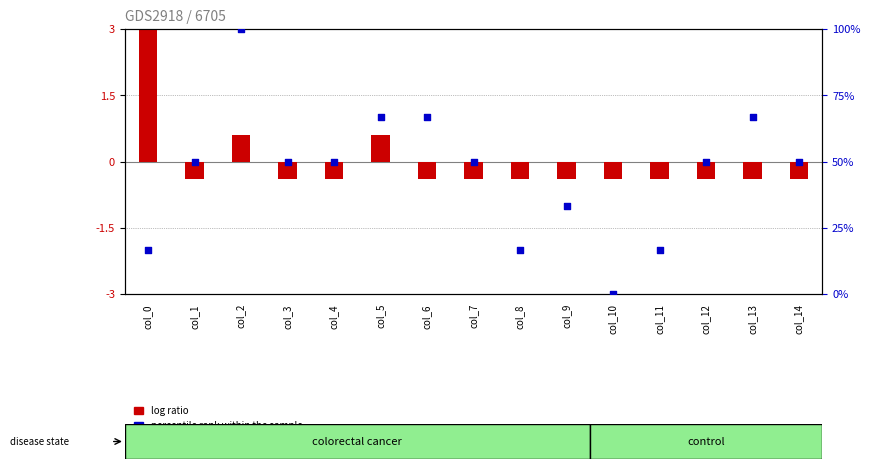

What is the total value across all series at col_9?

32.9